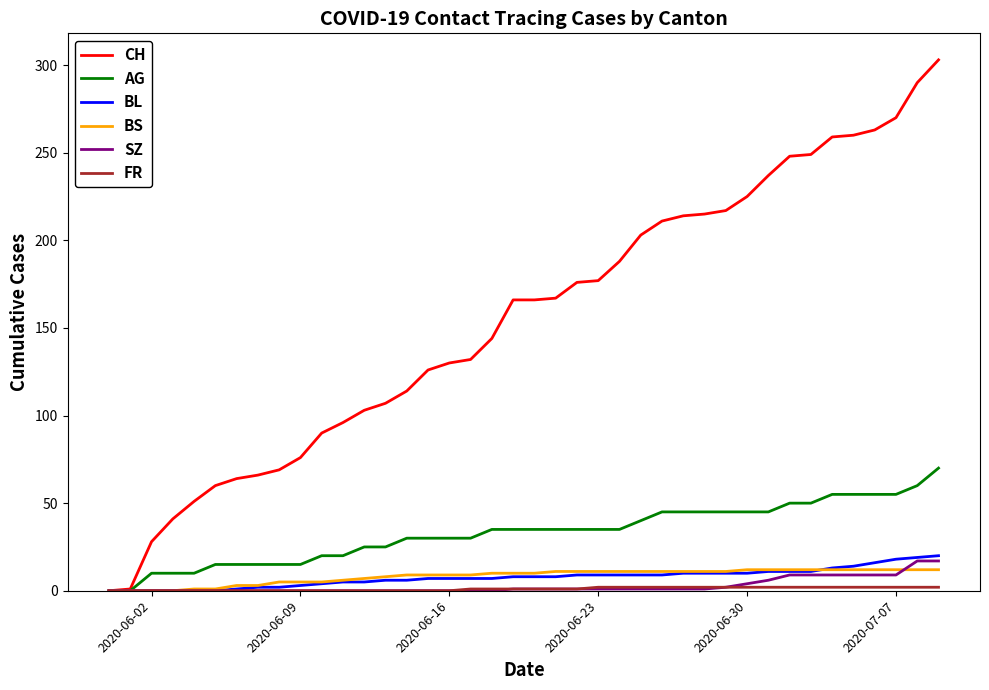

What is the greatest value displayed?

303